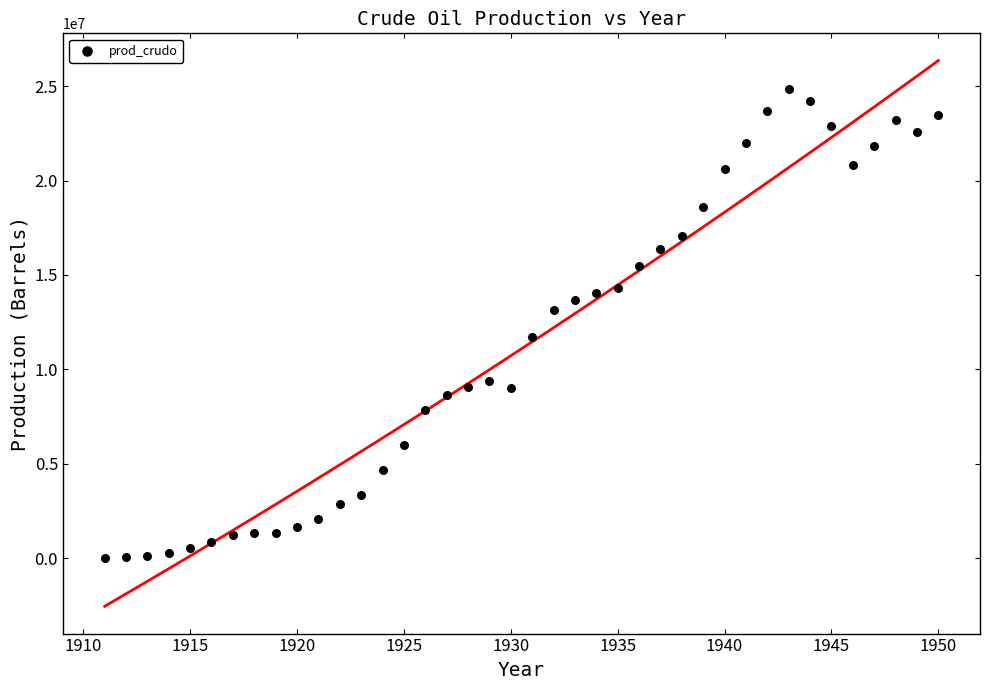

What is the range of X values (max minus min)?

39.0